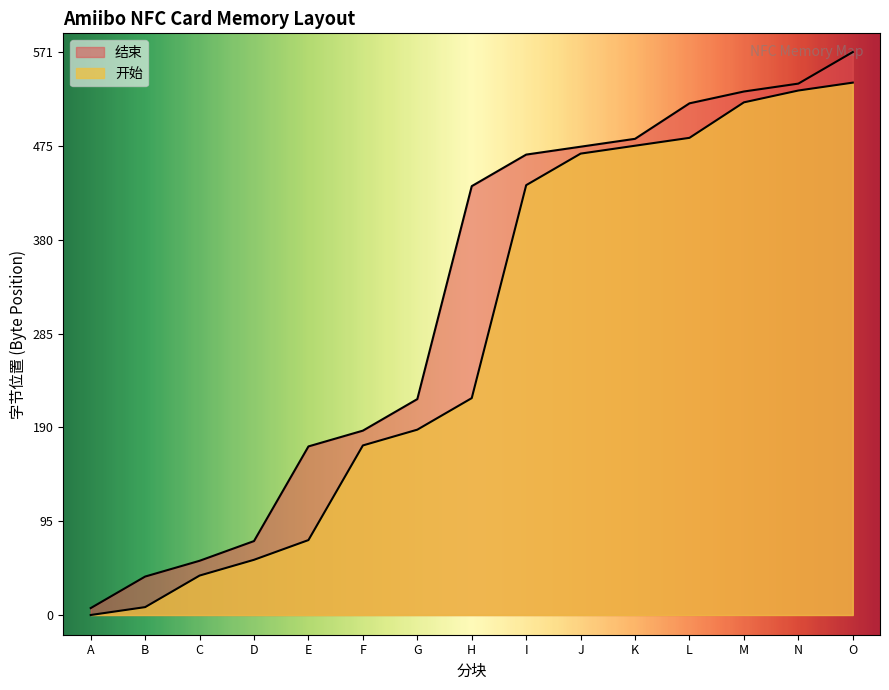

What is the difference between the maximum and minimum values in the 开始 series?

540